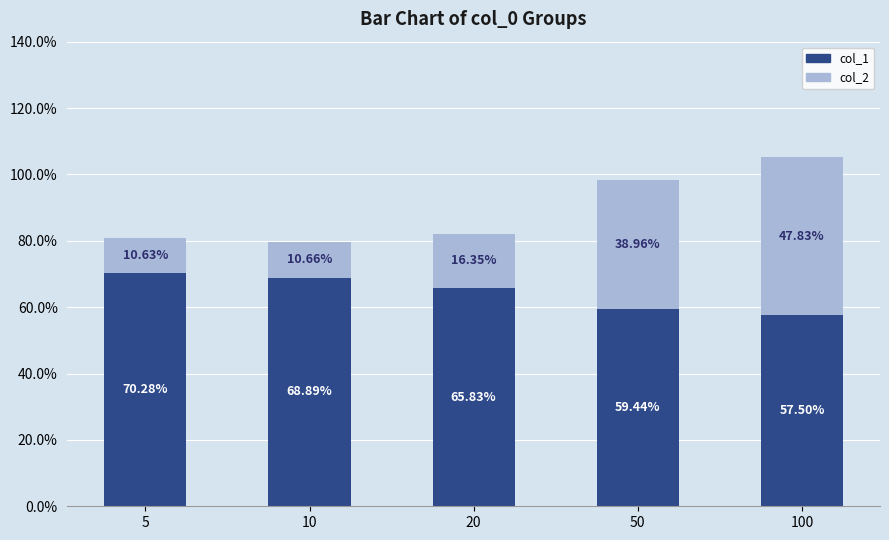

What are all the series names shown in the legend?

col_1, col_2